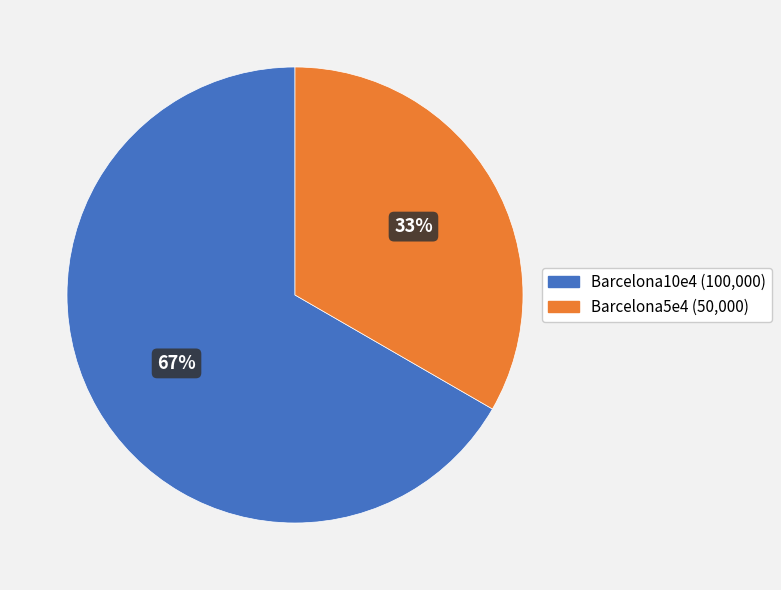

To the nearest percent, what is the combined percentage of Barcelona10e4 and Barcelona5e4?

100%